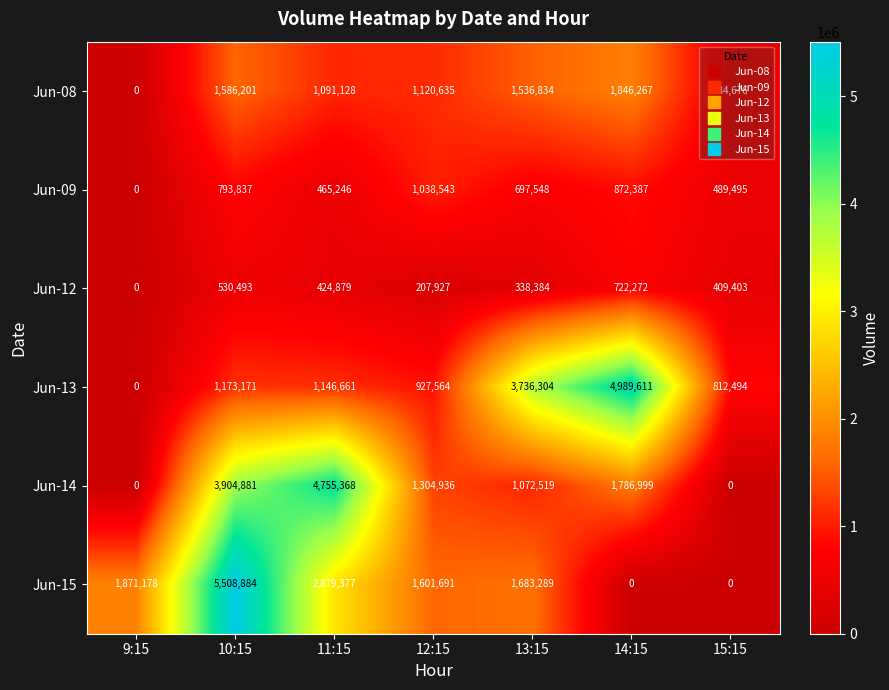

What is the difference between the maximum and minimum values in the Jun-15 series?

5508884